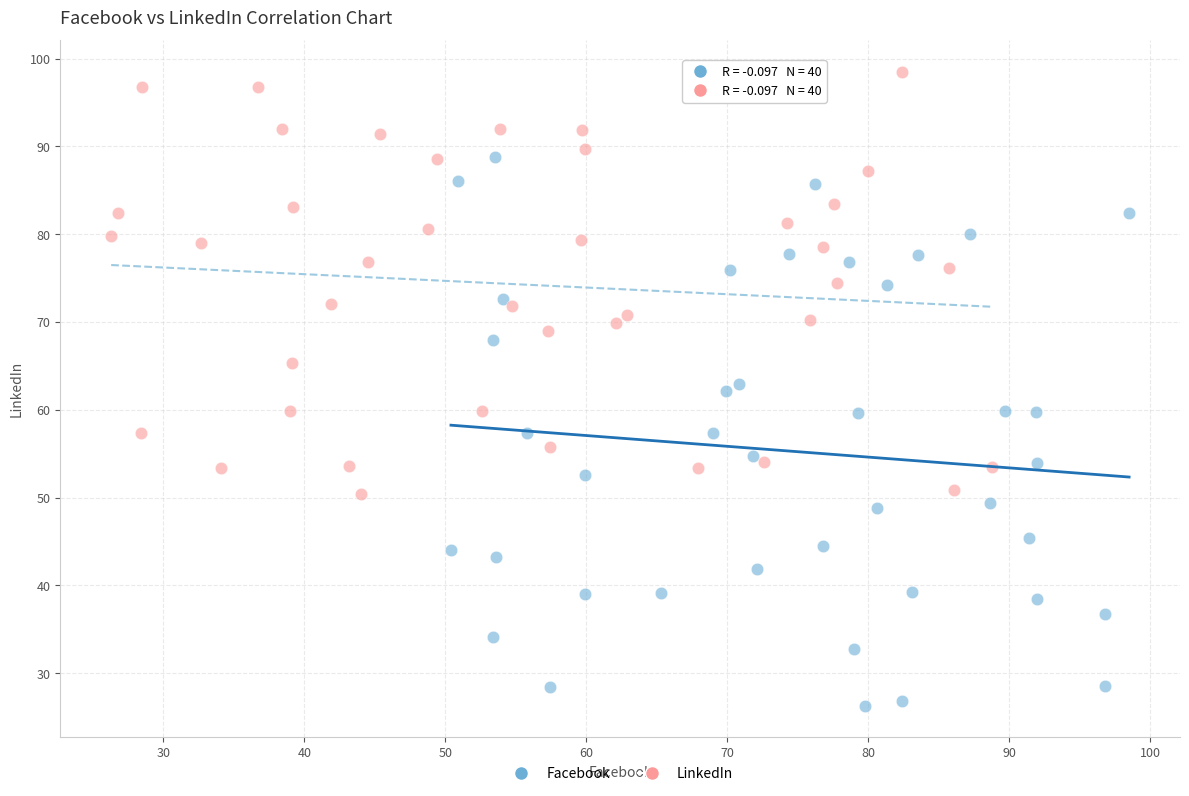

Which series has the widest spread of Y values?

Facebook